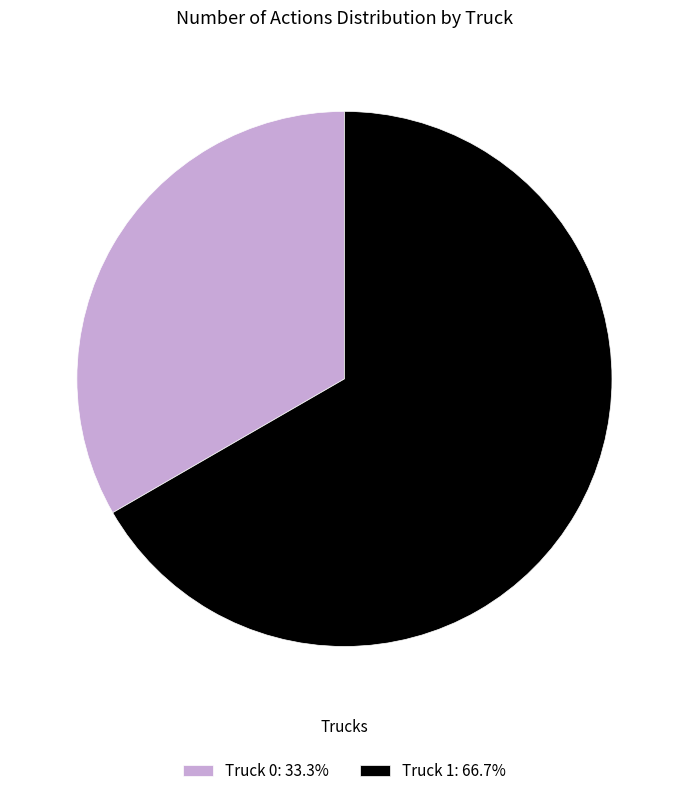

How many slices are in this pie chart?

2